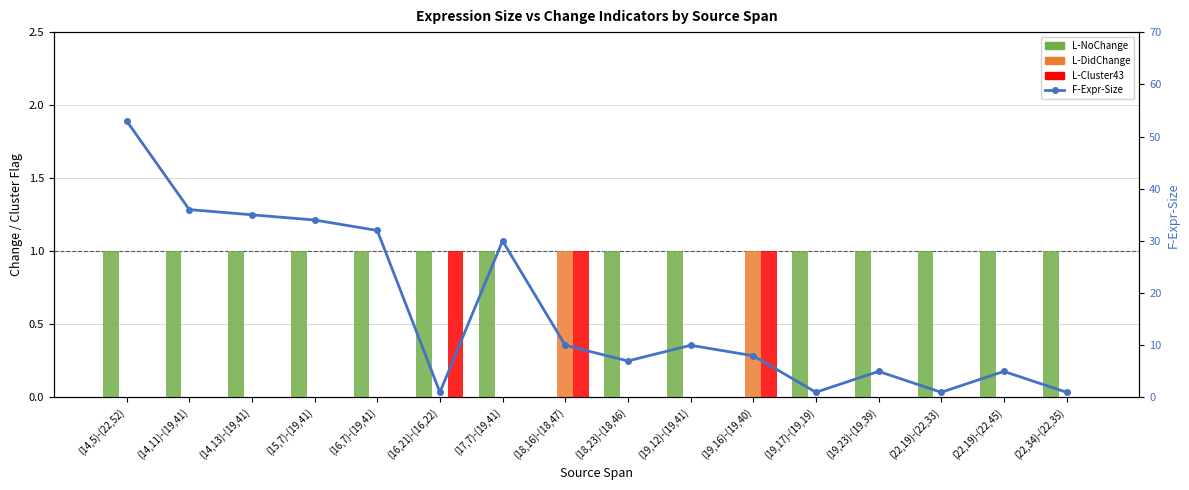

Reading left to right, extract all data points from this chart.

L-NoChange: (14,5)-(22,52)=1	(14,11)-(19,41)=1	(14,13)-(19,41)=1	(15,7)-(19,41)=1	(16,7)-(19,41)=1	(16,21)-(16,22)=1	(17,7)-(19,41)=1	(18,16)-(18,47)=0	(18,23)-(18,46)=1	(19,12)-(19,41)=1	(19,16)-(19,40)=0	(19,17)-(19,19)=1	(19,23)-(19,39)=1	(22,19)-(22,33)=1	(22,19)-(22,45)=1	(22,34)-(22,35)=1
L-DidChange: (14,5)-(22,52)=0	(14,11)-(19,41)=0	(14,13)-(19,41)=0	(15,7)-(19,41)=0	(16,7)-(19,41)=0	(16,21)-(16,22)=0	(17,7)-(19,41)=0	(18,16)-(18,47)=1	(18,23)-(18,46)=0	(19,12)-(19,41)=0	(19,16)-(19,40)=1	(19,17)-(19,19)=0	(19,23)-(19,39)=0	(22,19)-(22,33)=0	(22,19)-(22,45)=0	(22,34)-(22,35)=0
L-Cluster43: (14,5)-(22,52)=0	(14,11)-(19,41)=0	(14,13)-(19,41)=0	(15,7)-(19,41)=0	(16,7)-(19,41)=0	(16,21)-(16,22)=1	(17,7)-(19,41)=0	(18,16)-(18,47)=1	(18,23)-(18,46)=0	(19,12)-(19,41)=0	(19,16)-(19,40)=1	(19,17)-(19,19)=0	(19,23)-(19,39)=0	(22,19)-(22,33)=0	(22,19)-(22,45)=0	(22,34)-(22,35)=0
F-Expr-Size: (14,5)-(22,52)=53	(14,11)-(19,41)=36	(14,13)-(19,41)=35	(15,7)-(19,41)=34	(16,7)-(19,41)=32	(16,21)-(16,22)=1	(17,7)-(19,41)=30	(18,16)-(18,47)=10	(18,23)-(18,46)=7	(19,12)-(19,41)=10	(19,16)-(19,40)=8	(19,17)-(19,19)=1	(19,23)-(19,39)=5	(22,19)-(22,33)=1	(22,19)-(22,45)=5	(22,34)-(22,35)=1